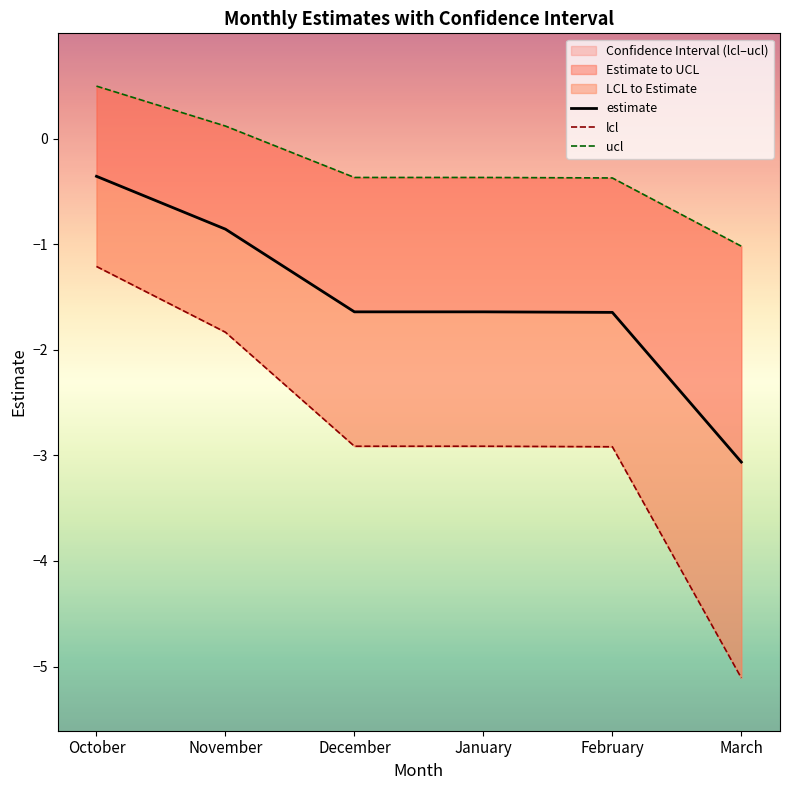

How many lines are shown in the chart?

3